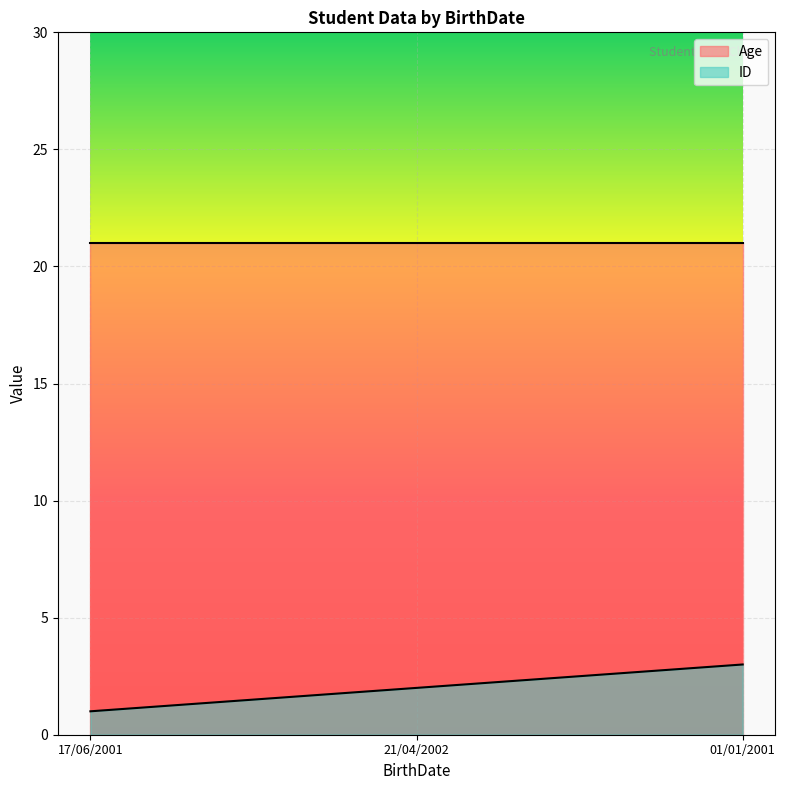

What is the label of the 2nd point from the left?

21/04/2002